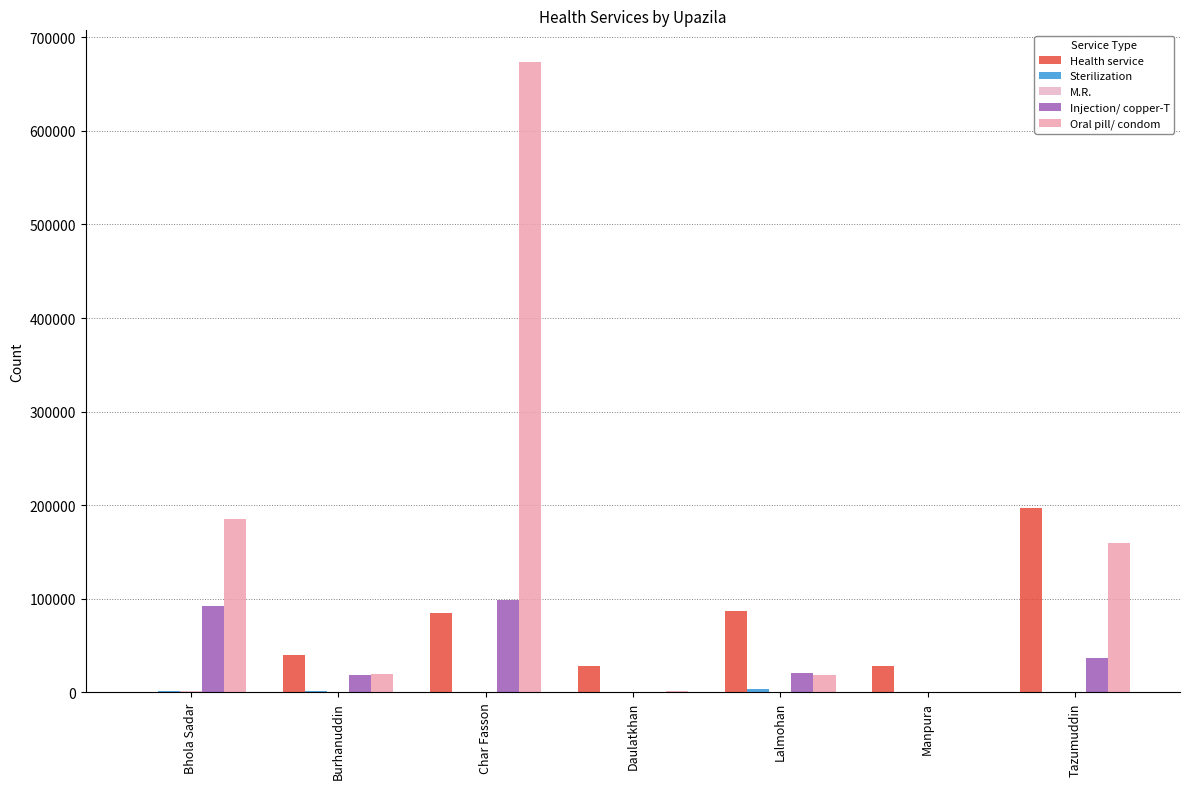

Between Char Fasson and Daulatkhan, which series saw the biggest shift?

Oral pill/ condom